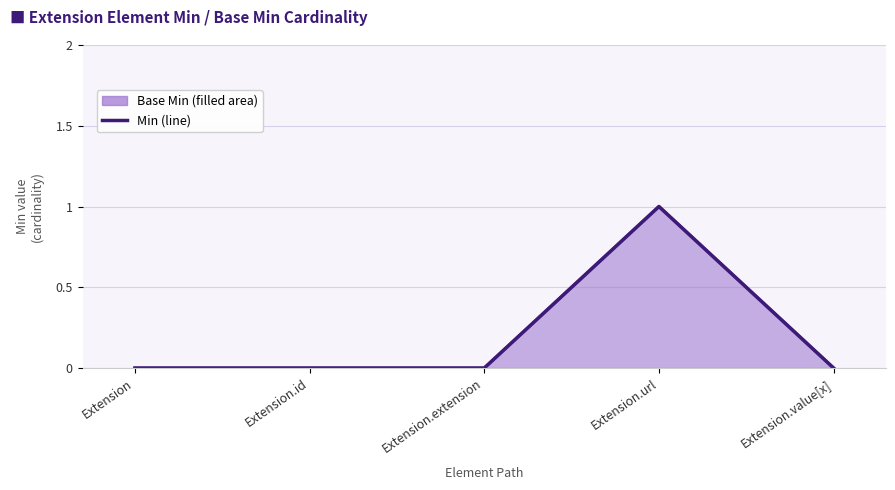

Reading left to right, what are all the values shown in this chart?

Extension=0	Extension.id=0	Extension.extension=0	Extension.url=1	Extension.value[x]=0